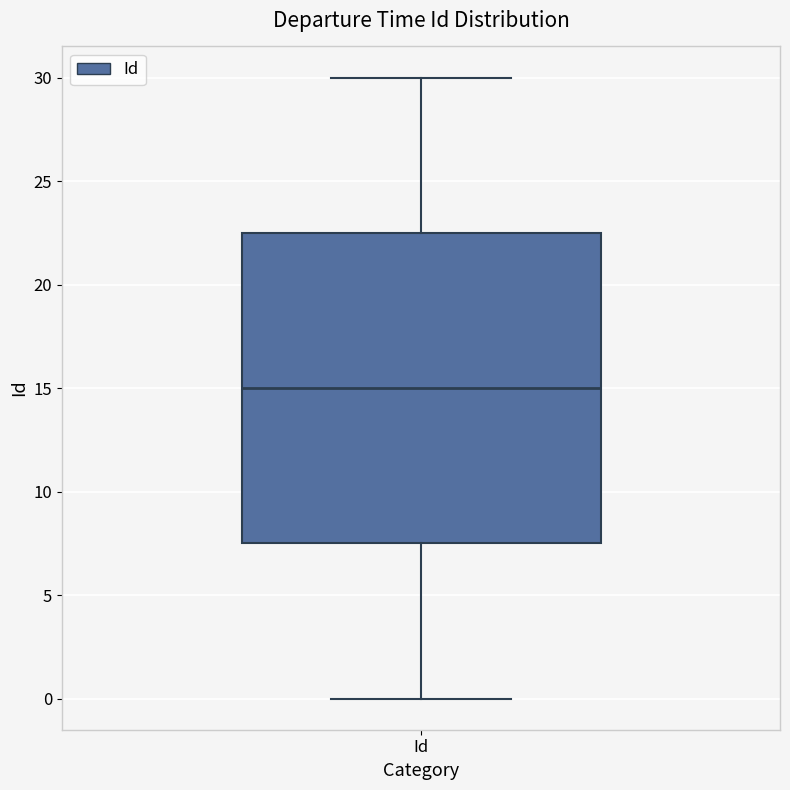

Transcribe this box plot: give where the median line is, the range the box spans, and where the two whiskers end, as read against the y-axis. The values are not printed on the chart, so give them approximately, as read against the axis.

median 15.0, box 7.5 to 22.5, whiskers 0.0 to 30.0